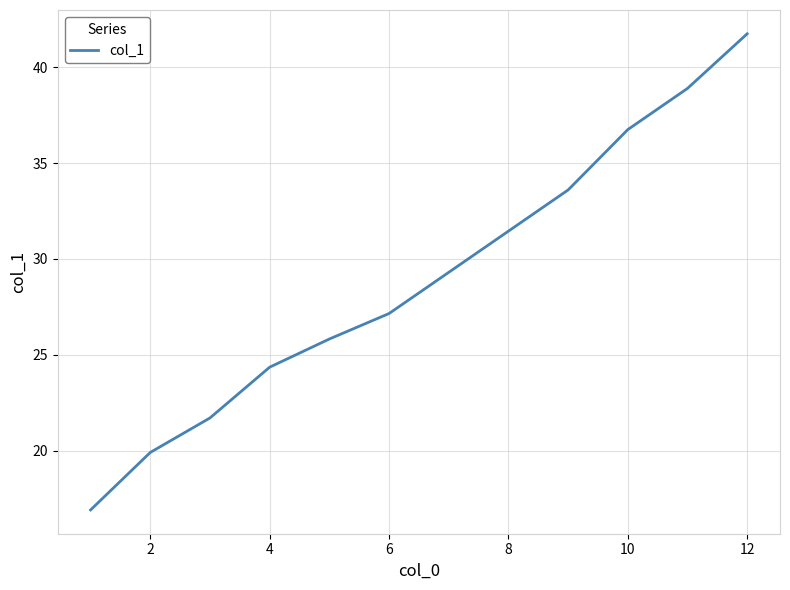

What is the maximum value shown in the chart?

41.8